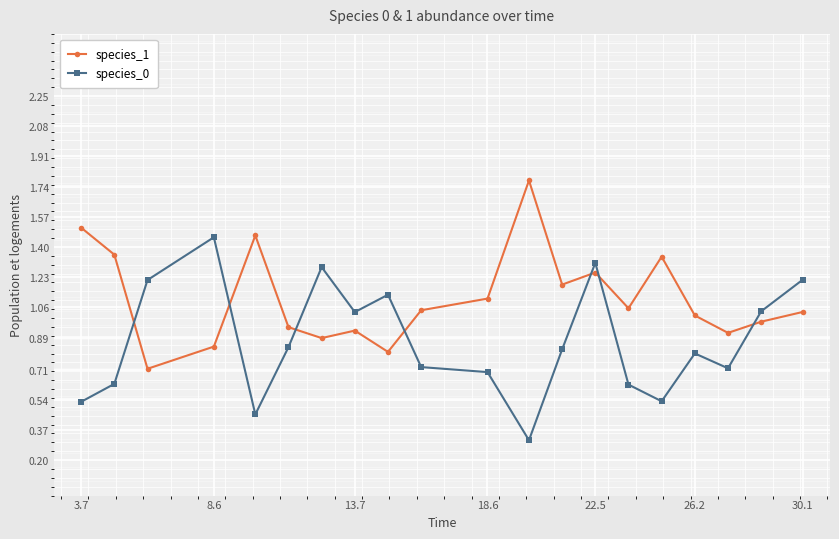

What is the sum of all species_0 values?

17.4